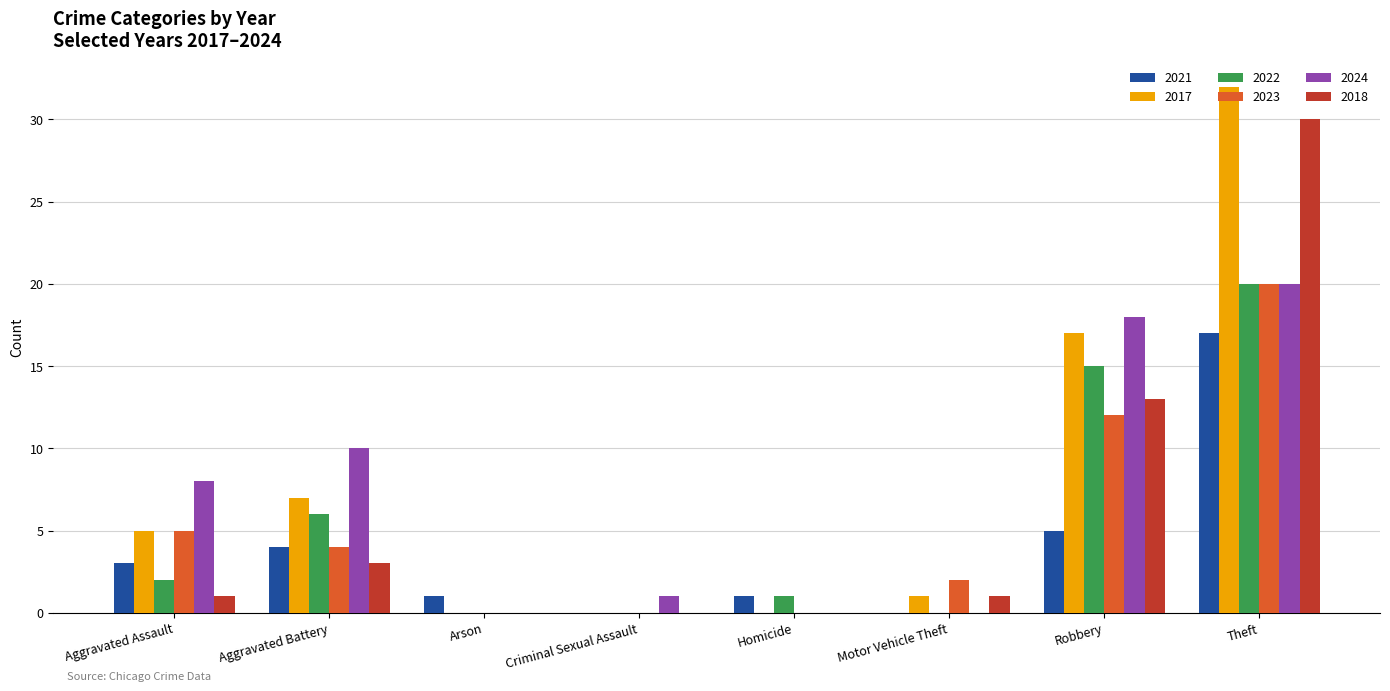

Is the value of 2018 at Theft greater than the value of 2021 at Robbery?

Yes